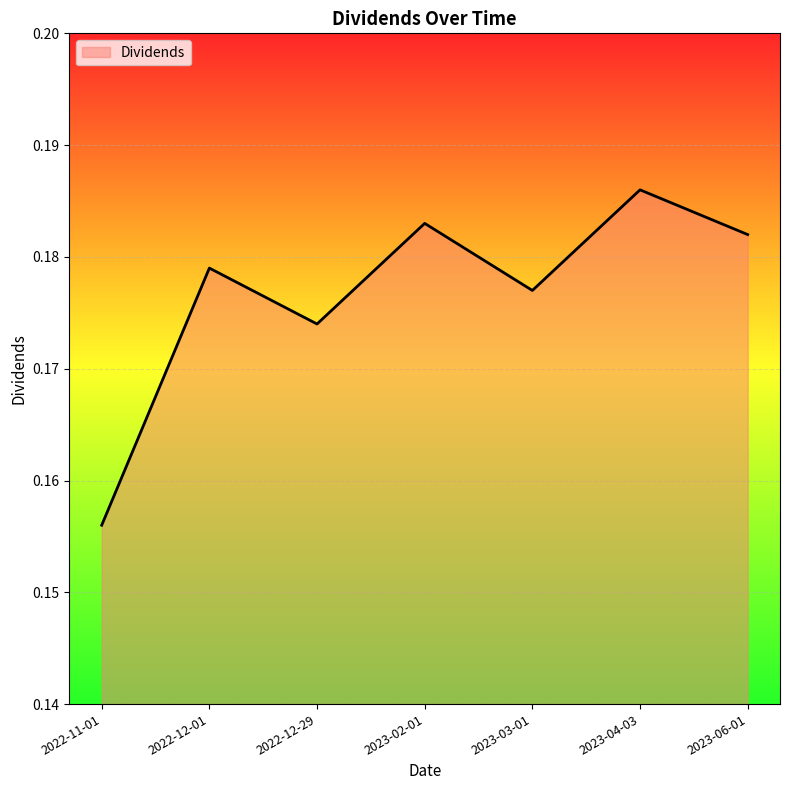

Which category has the lowest value across all series?

2022-11-01